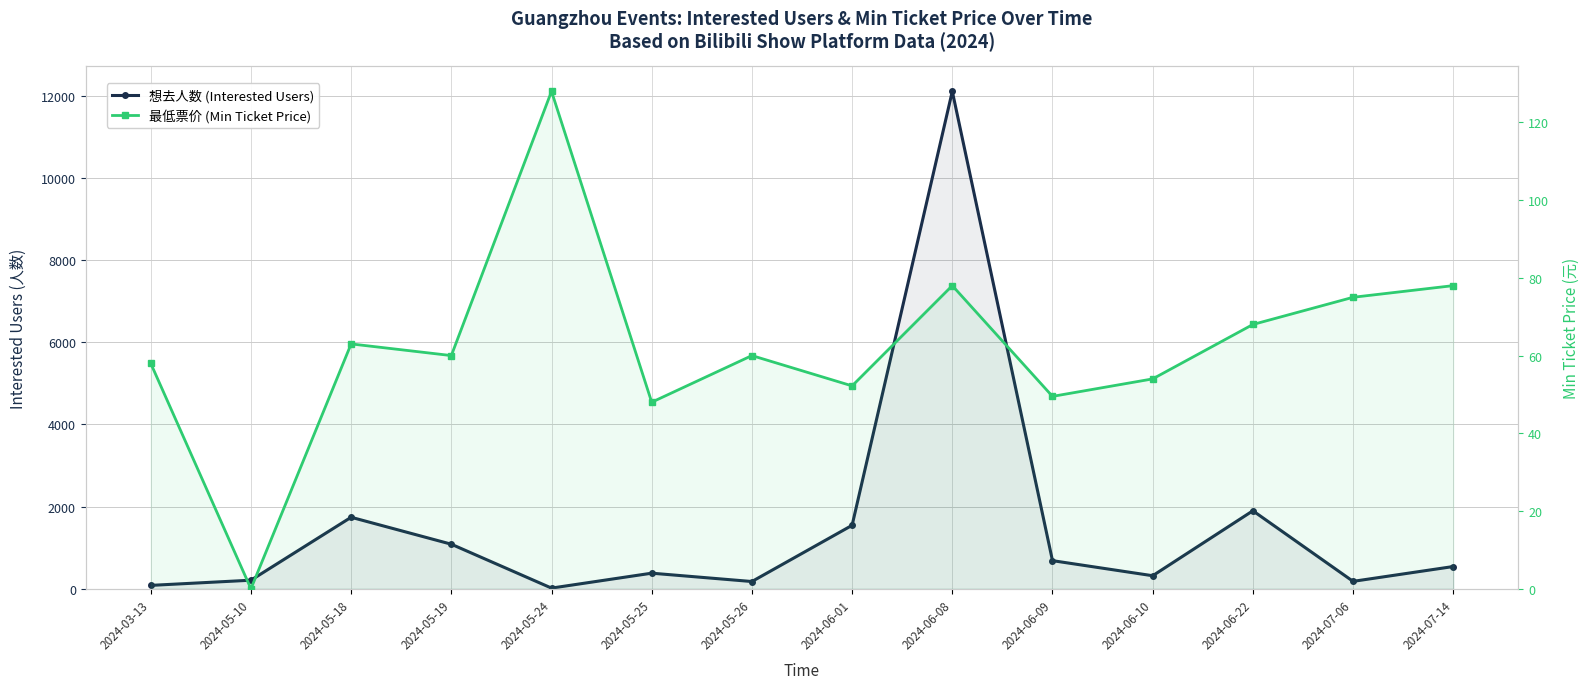

Which series has the largest range (max minus min)?

想去人数 (Interested Users)